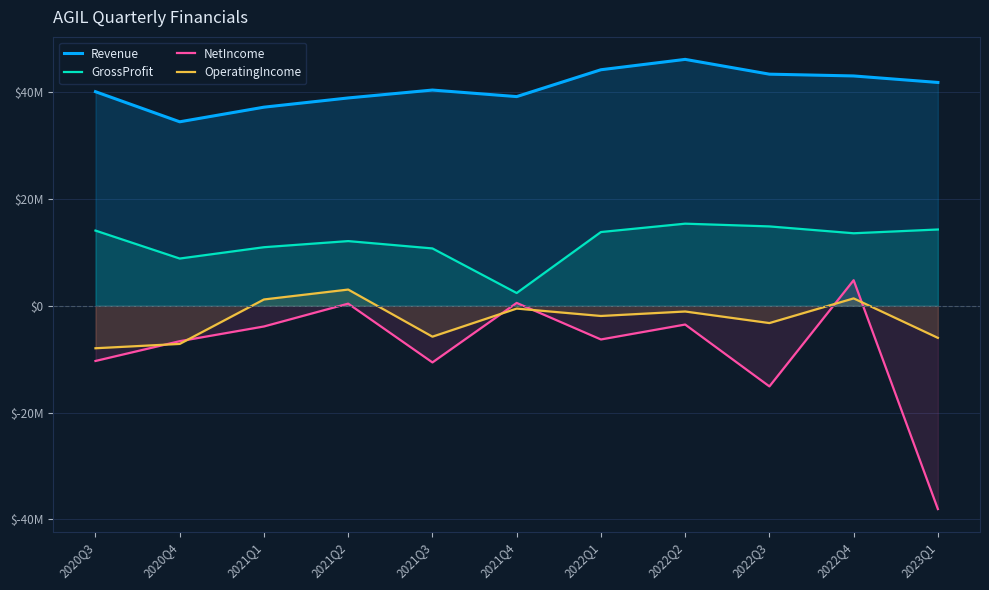

What is the average value of the Revenue series?

40822273